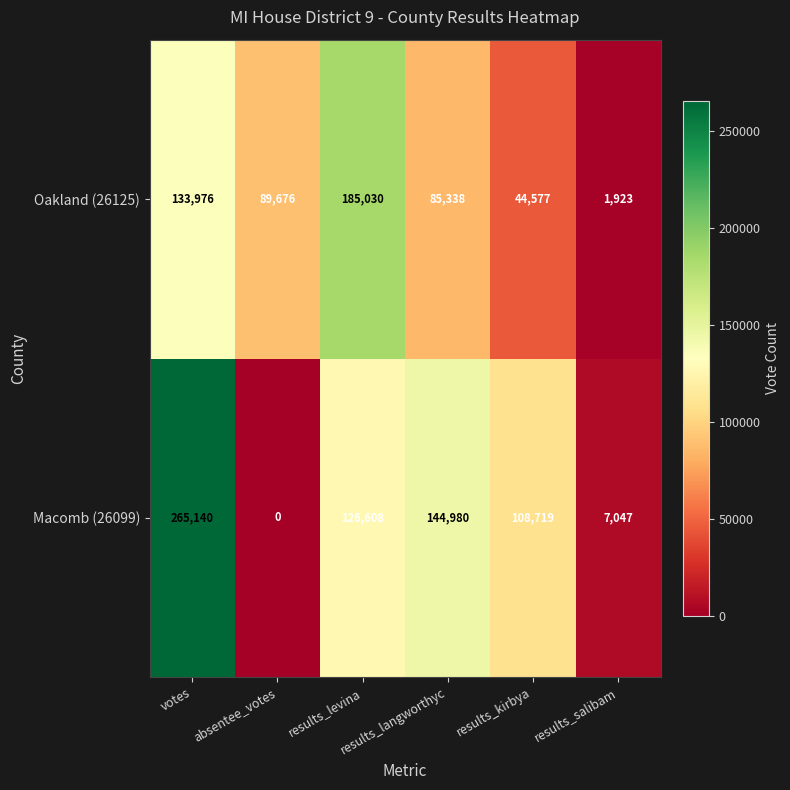

How many categories are shown in the chart?

6